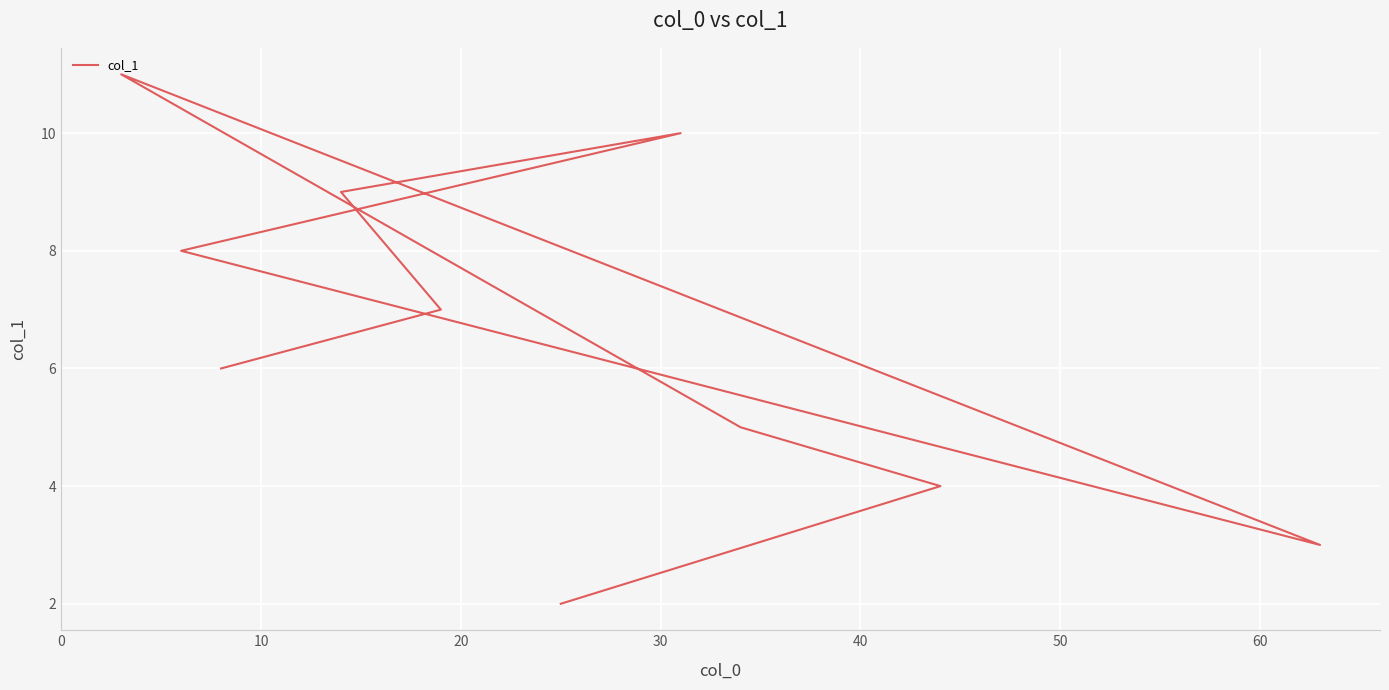

True or false: the data shows 3 at 0.

False